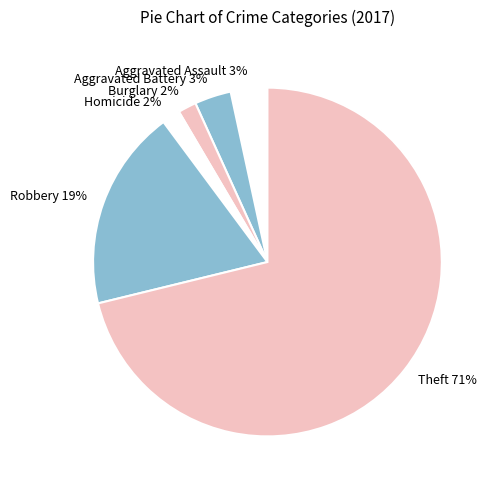

What is the largest slice in the pie chart?

Theft